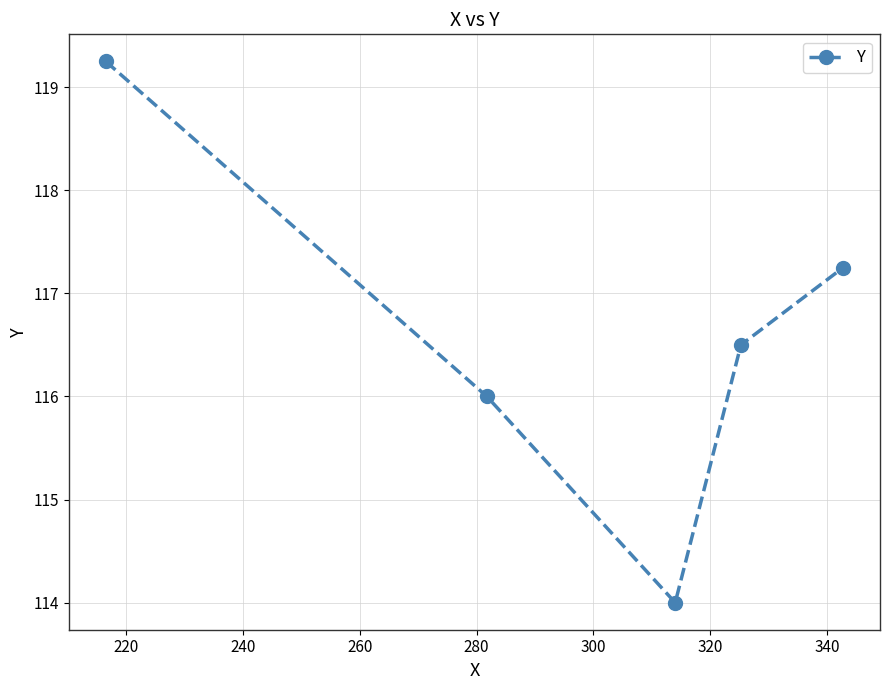

Count the number of categories in the chart.

5